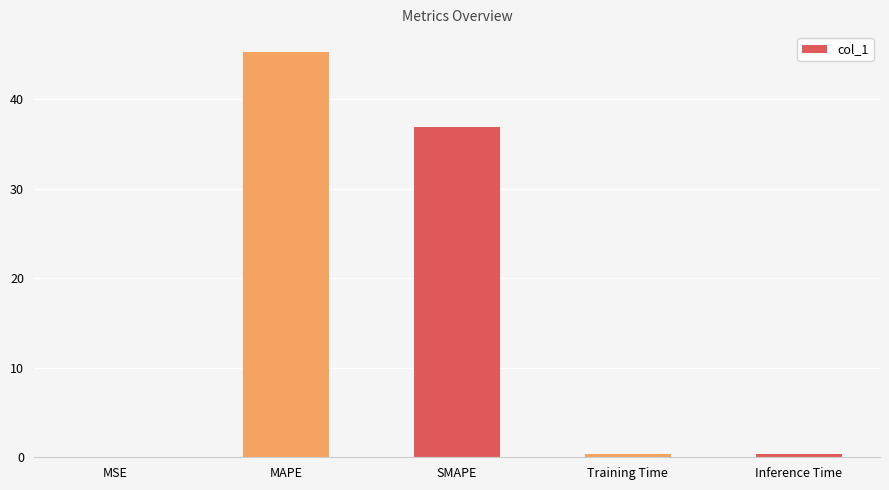

Where is the data nearest to the value 22?

SMAPE